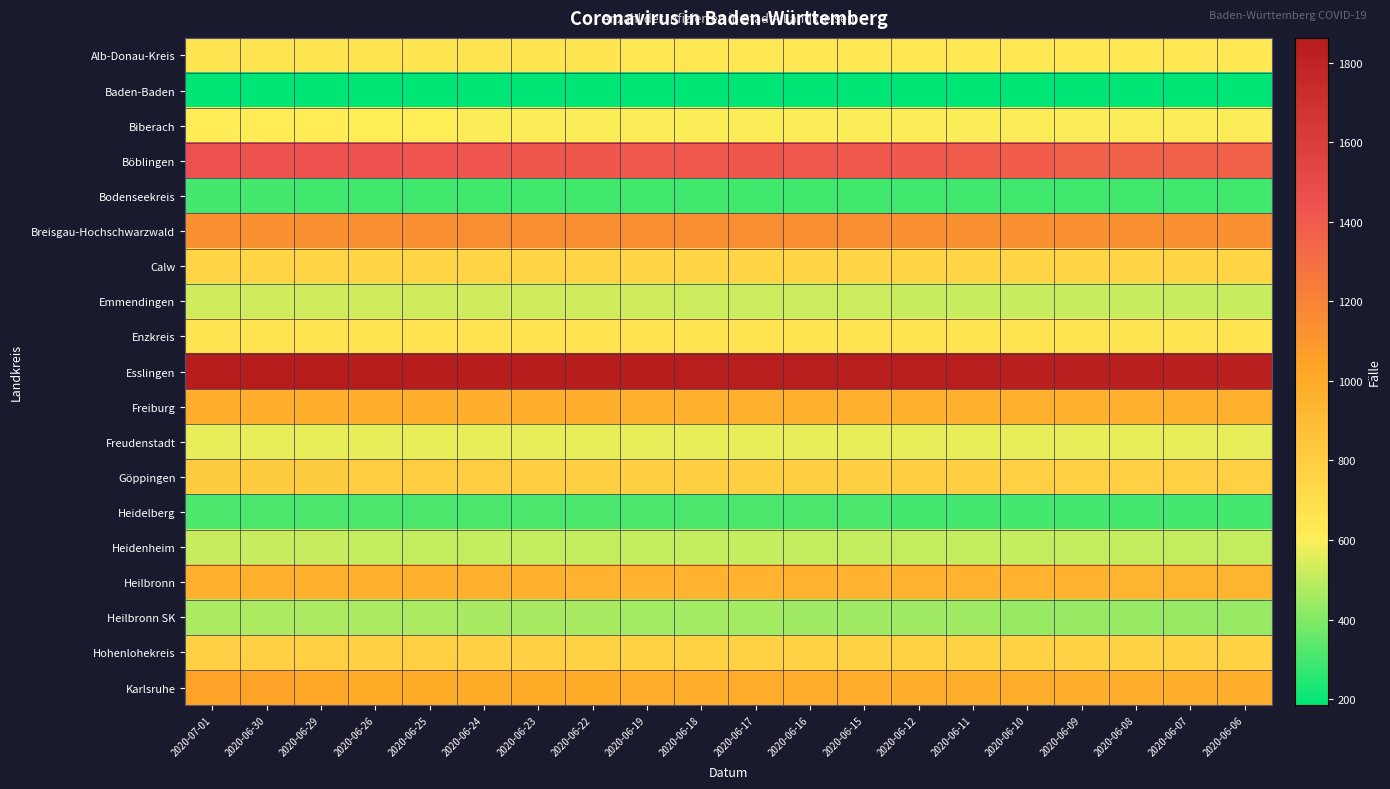

What is the total value across all series at 2020-06-29?

14535